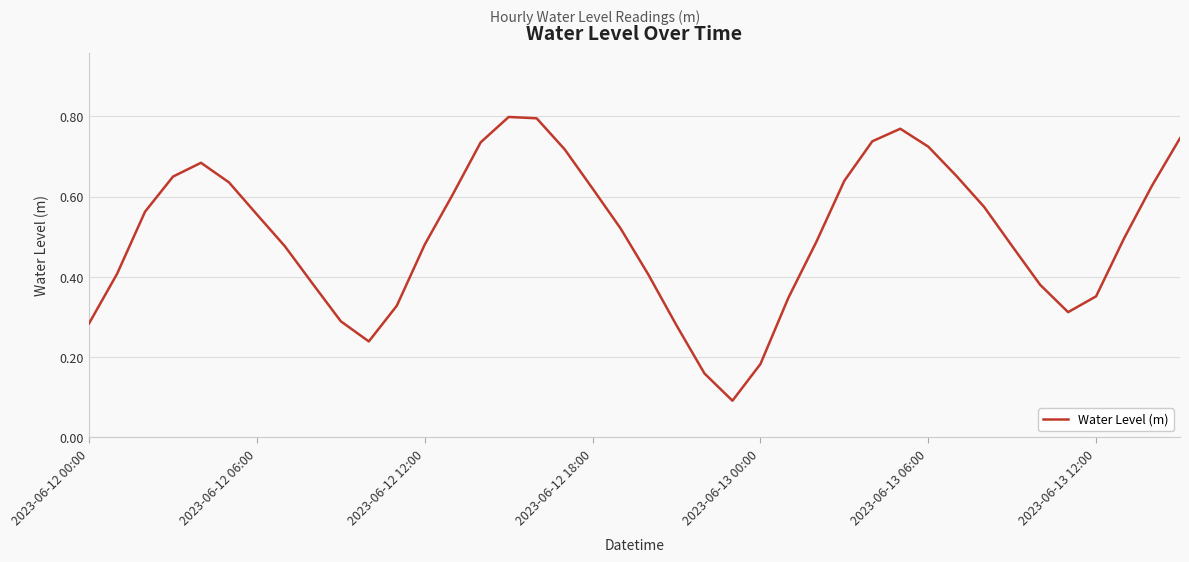

Does the chart display data point markers on the line(s)?

No